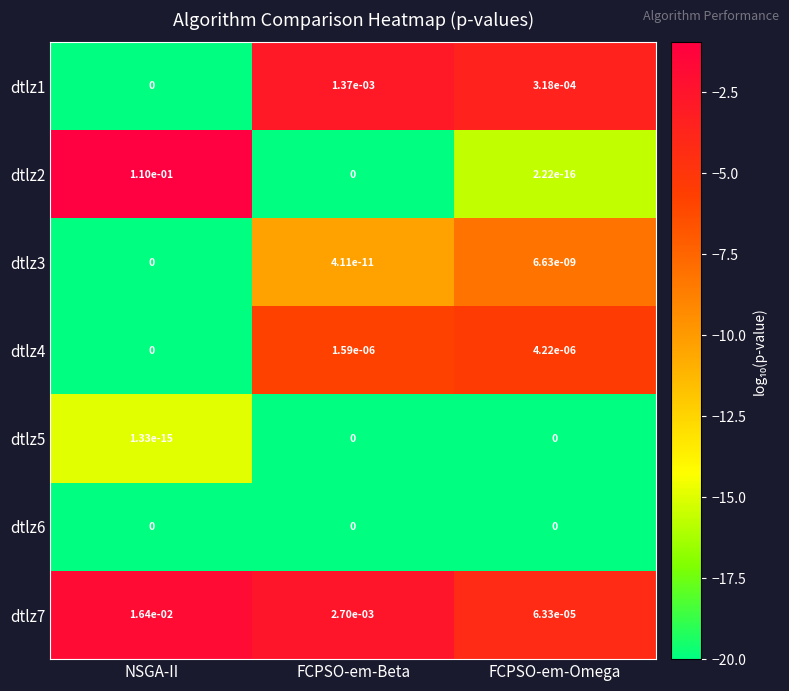

At which label is dtlz1 closest to 0?

NSGA-II